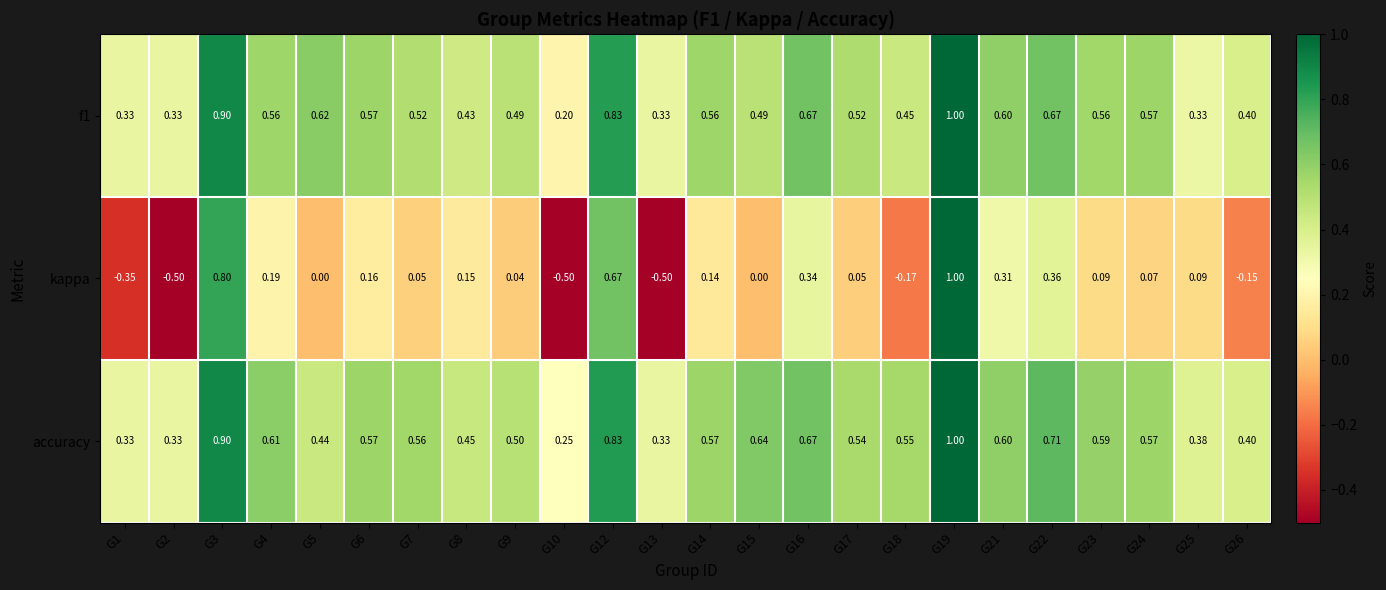

At which category is the sum across all series the highest?

G19